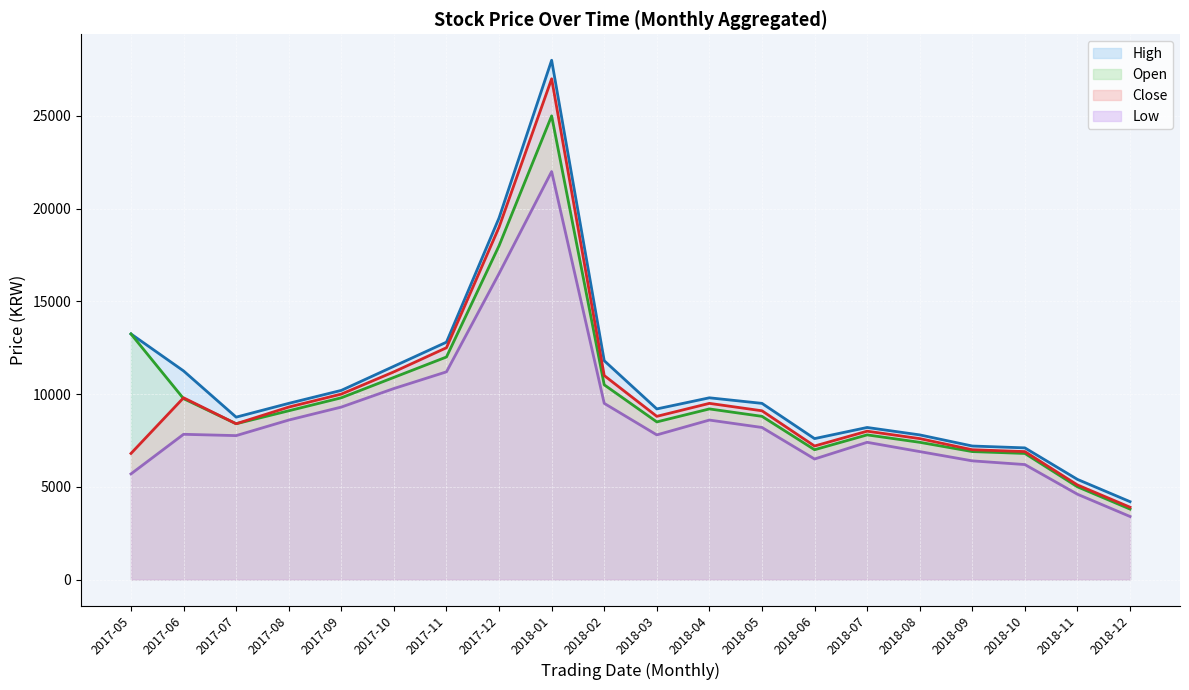

At which label is High closest to 16100?

2017-05